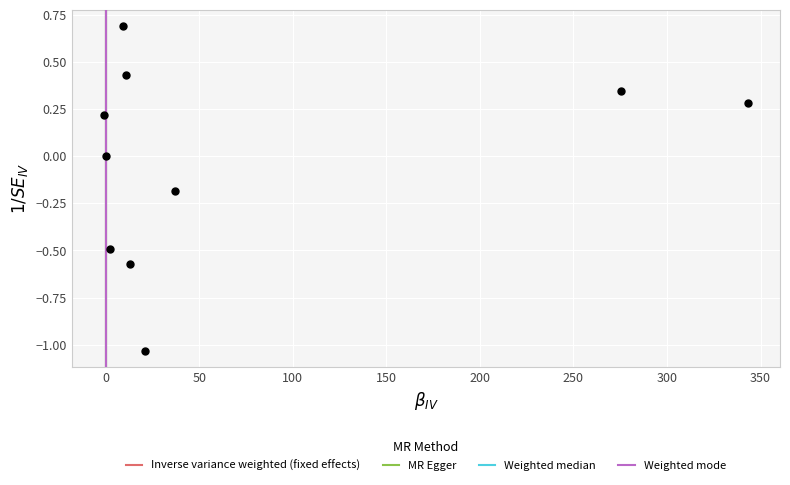

What is the range of Y values (max minus min)?

1.7